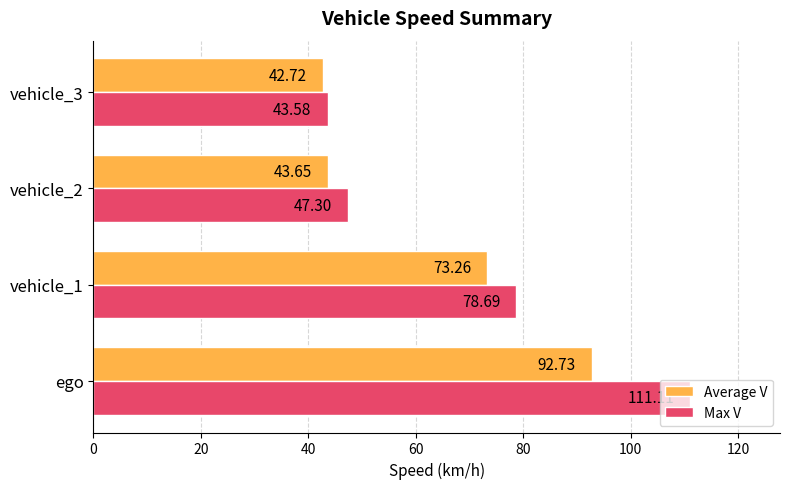

What is the difference between the maximum and second lowest values in the Max V series?

63.8